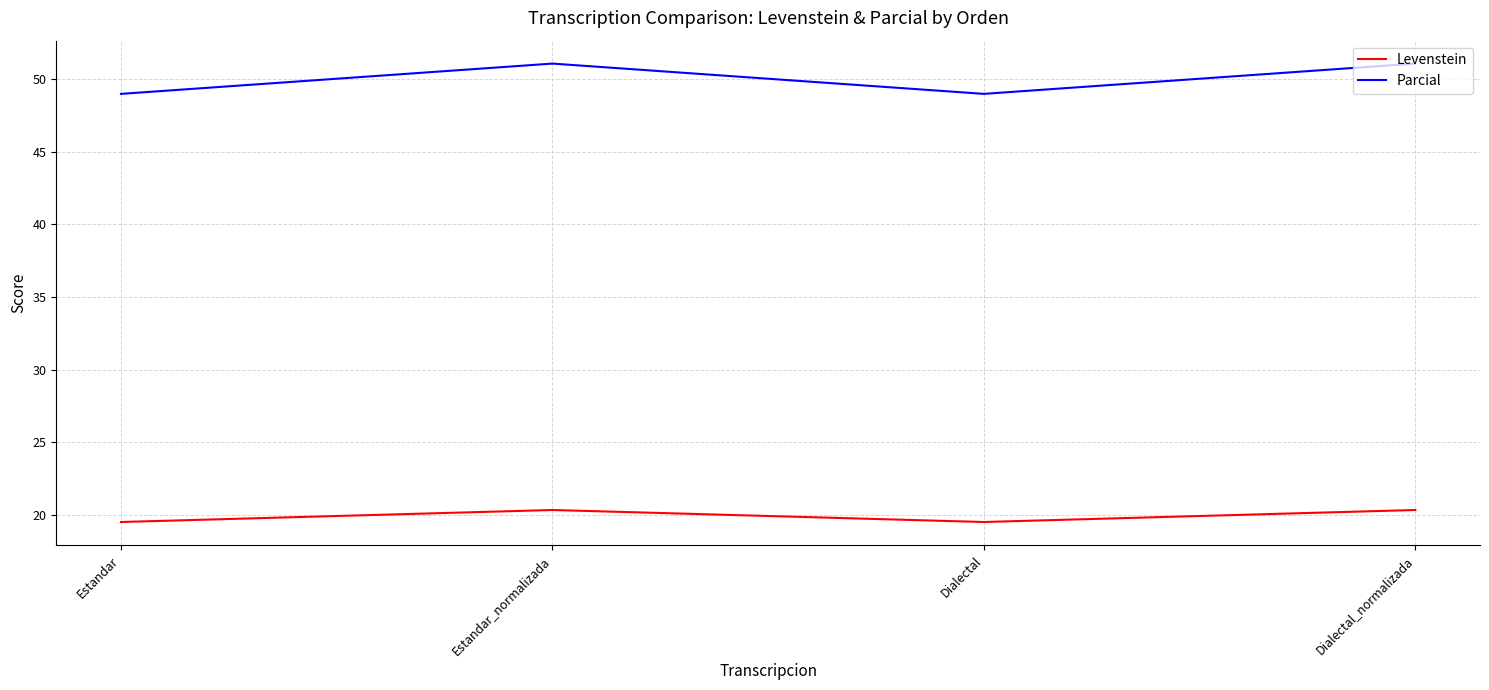

Where is the first local minimum for Levenstein?

Dialectal